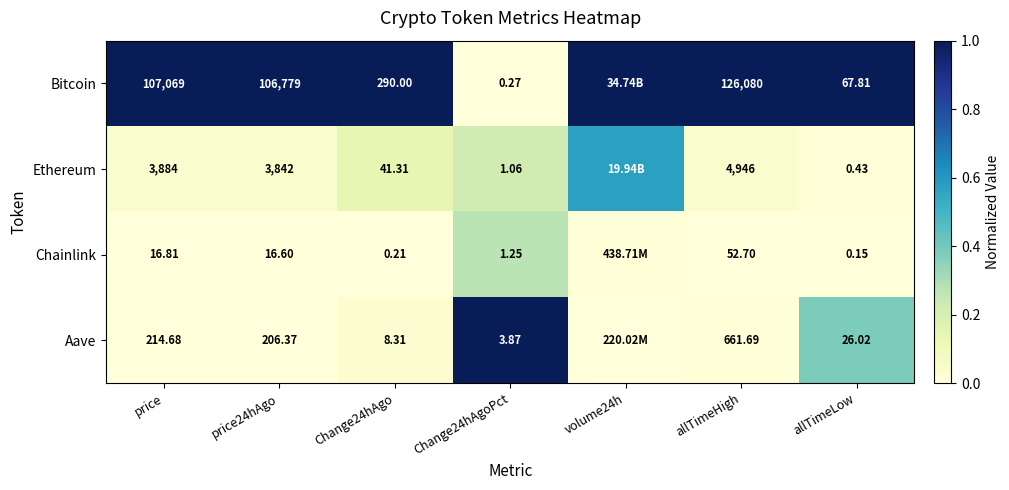

Is the value of Aave at Change24hAgo greater than the value of Bitcoin at allTimeLow?

No